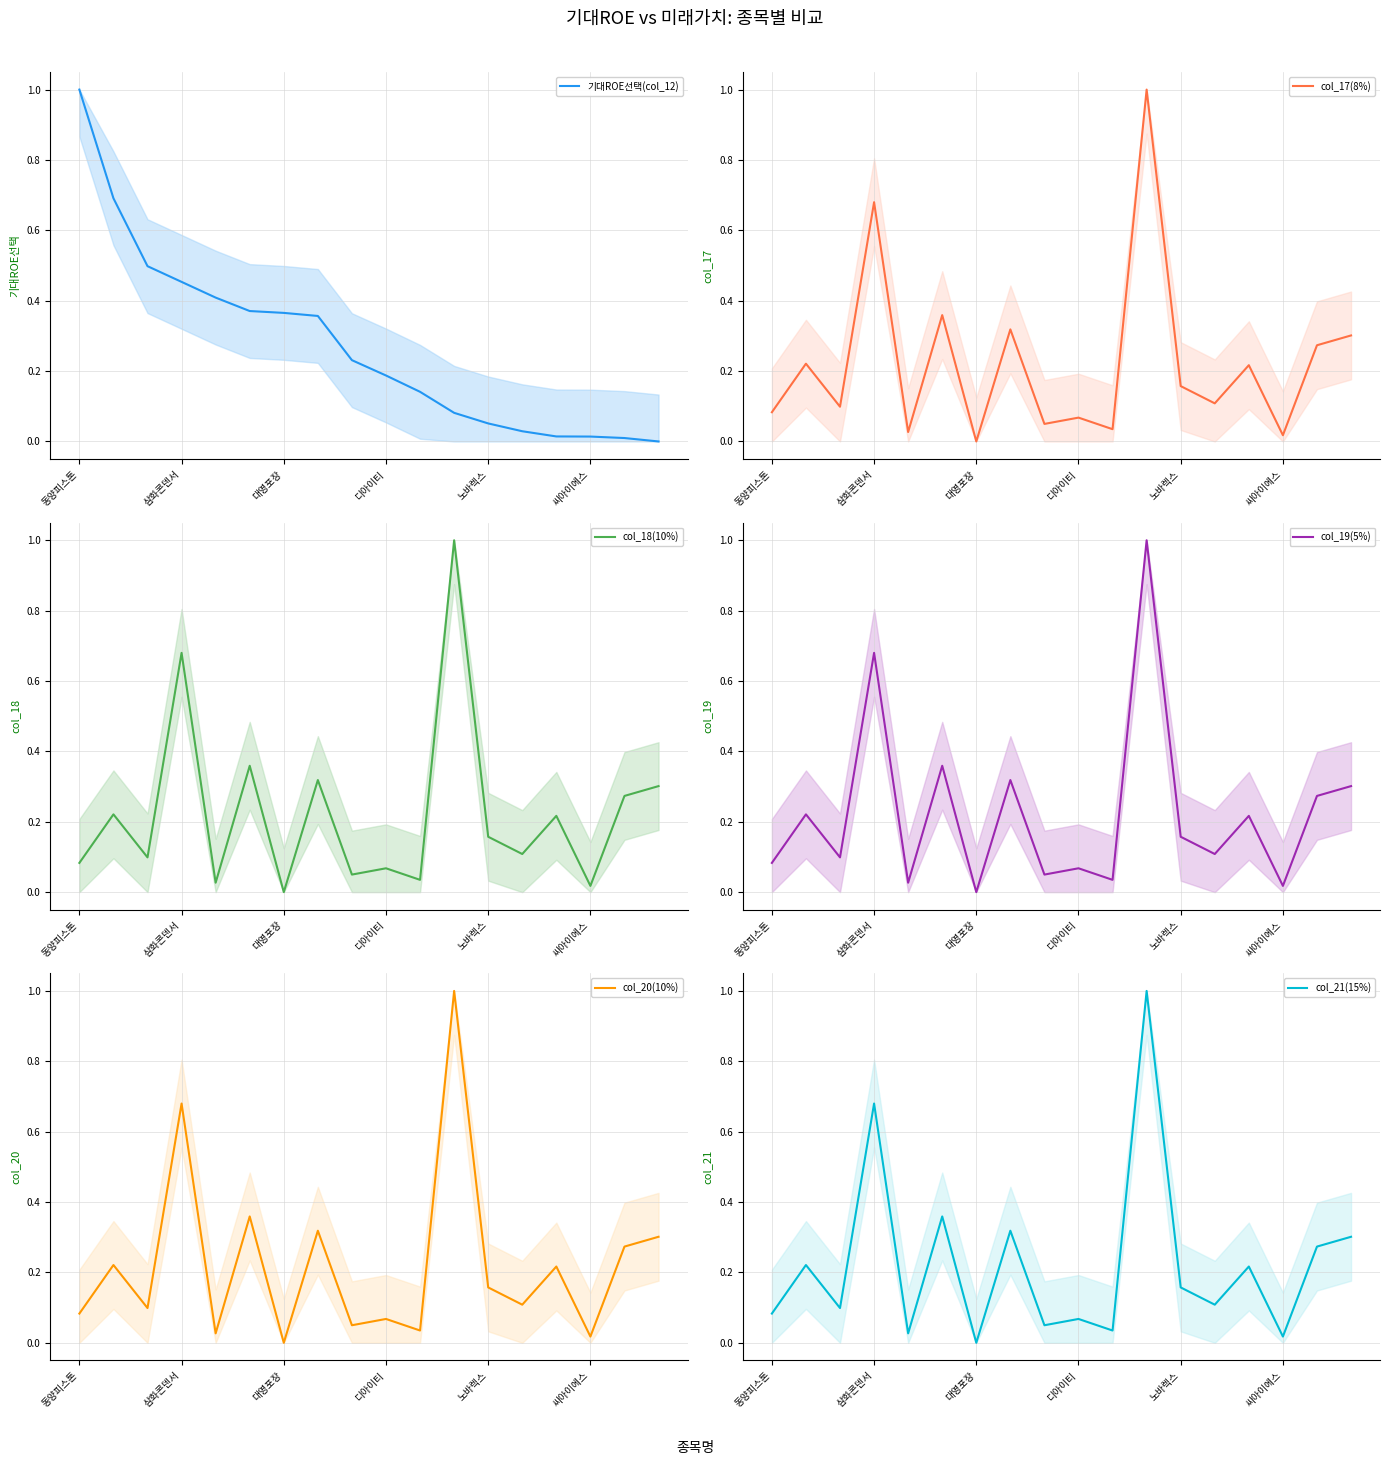

How many values in the 기대ROE선택(col_12) series exceed 0?

17